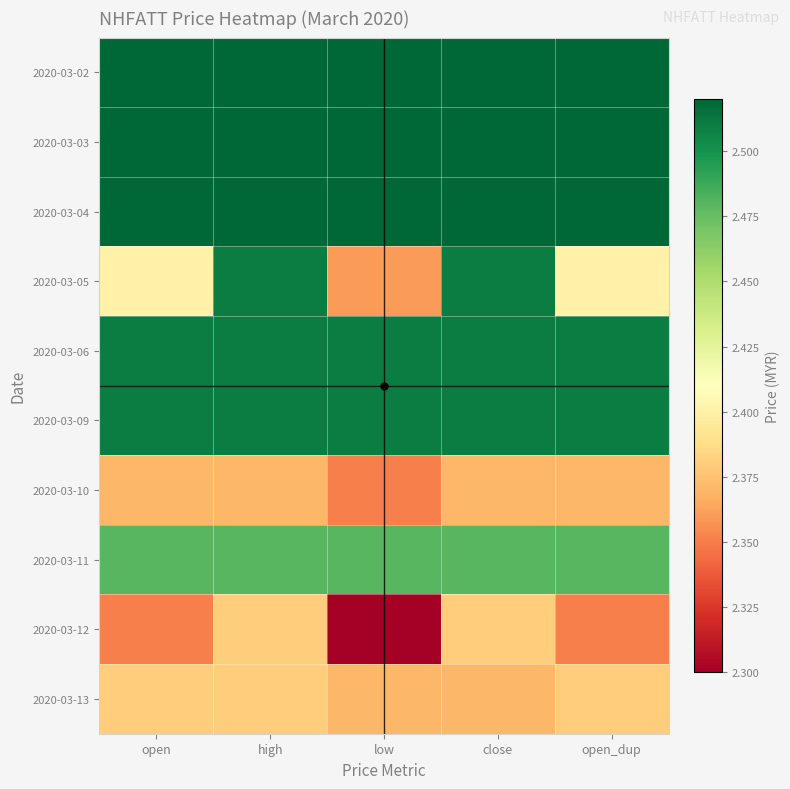

Rank the series at open from lowest to highest value.

2020-03-12, 2020-03-10, 2020-03-13, 2020-03-05, 2020-03-11, 2020-03-09, 2020-03-06, 2020-03-04, 2020-03-03, 2020-03-02